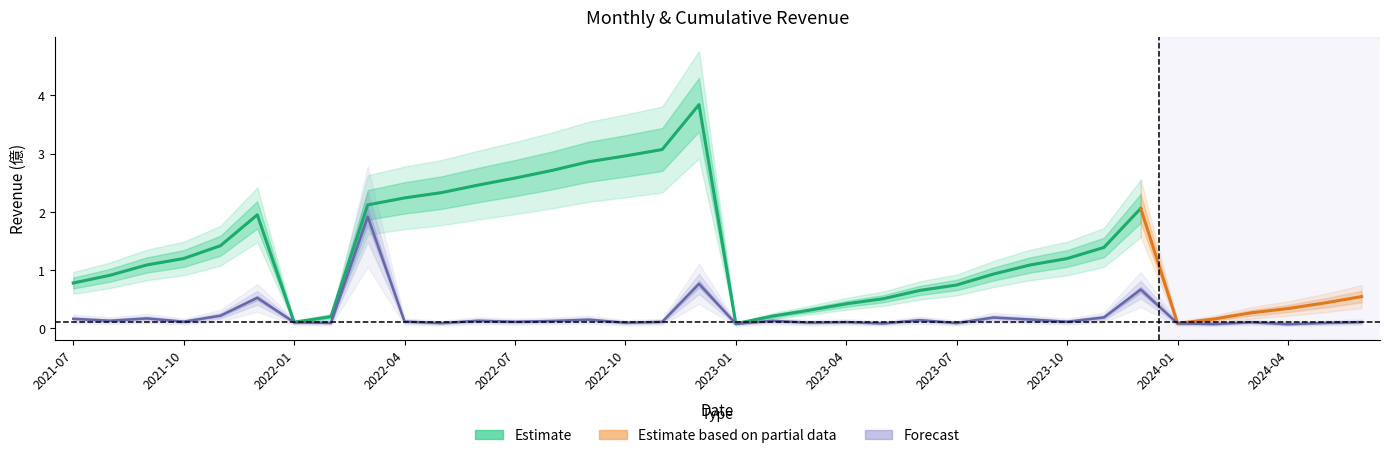

What is the label of the 12th point from the left?

2022-06